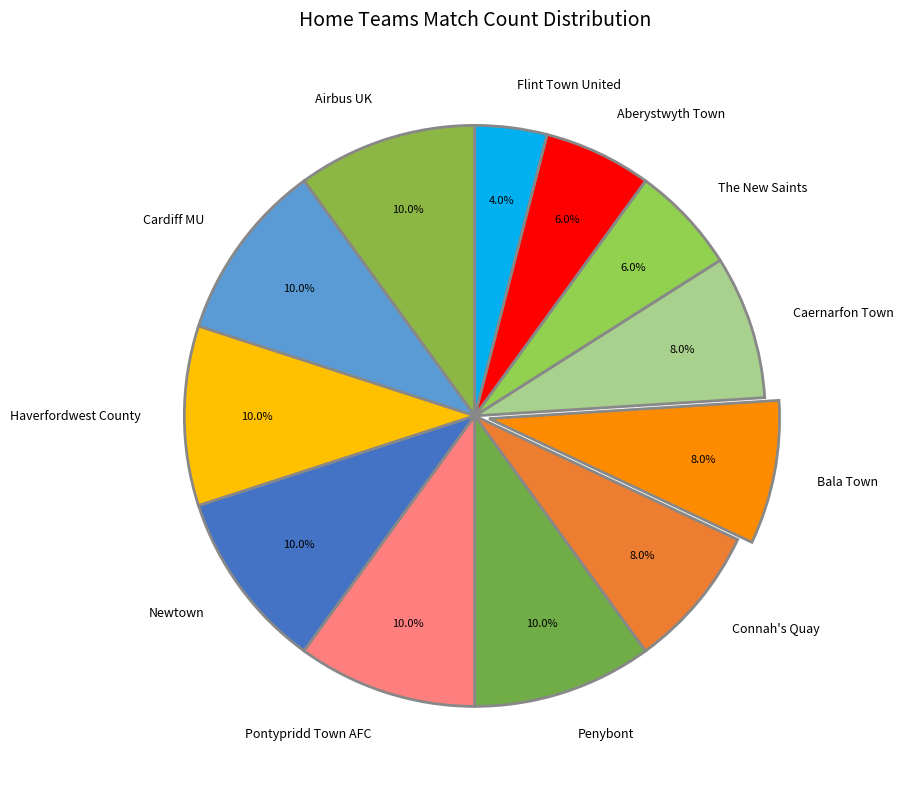

To the nearest percent, what is the combined percentage of Pontypridd Town AFC and Aberystwyth Town?

16%